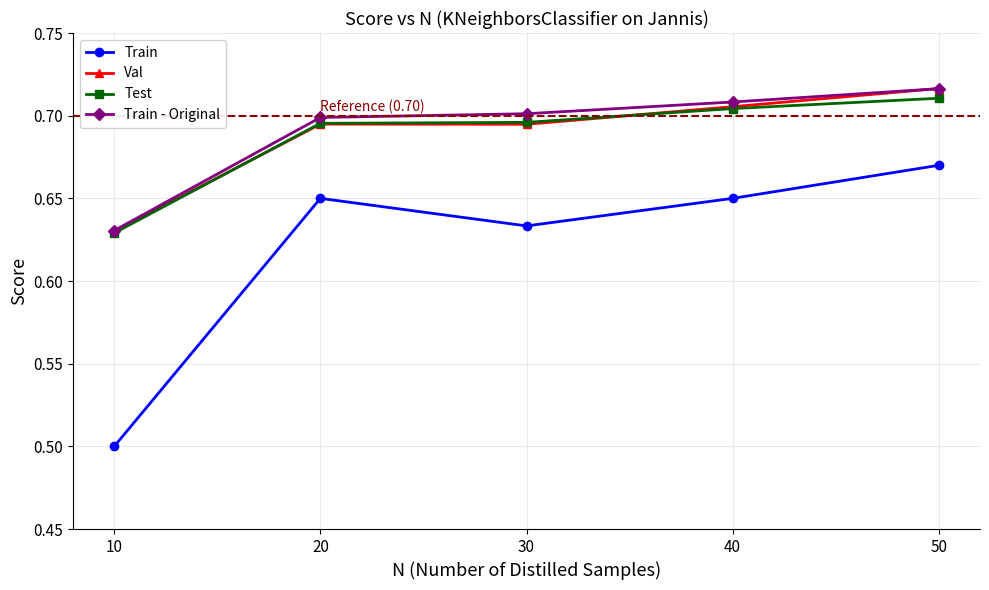

Does the chart have visible grid lines?

Yes